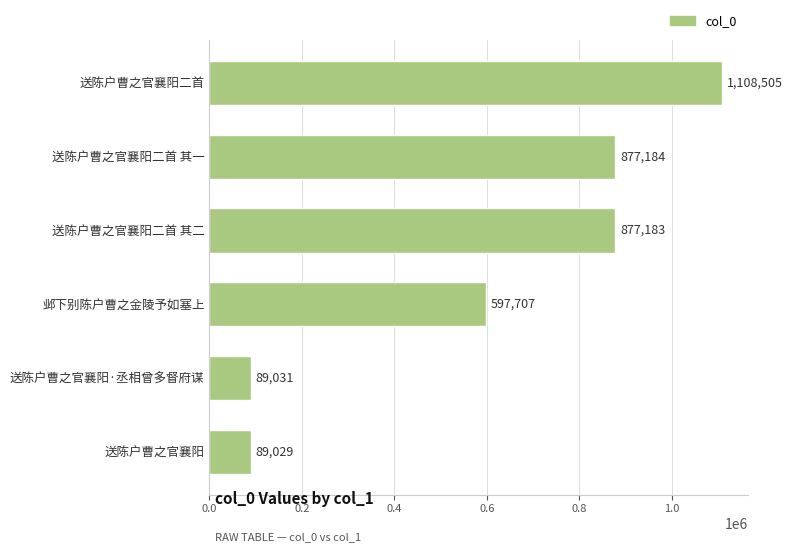

What is the average value?

606440